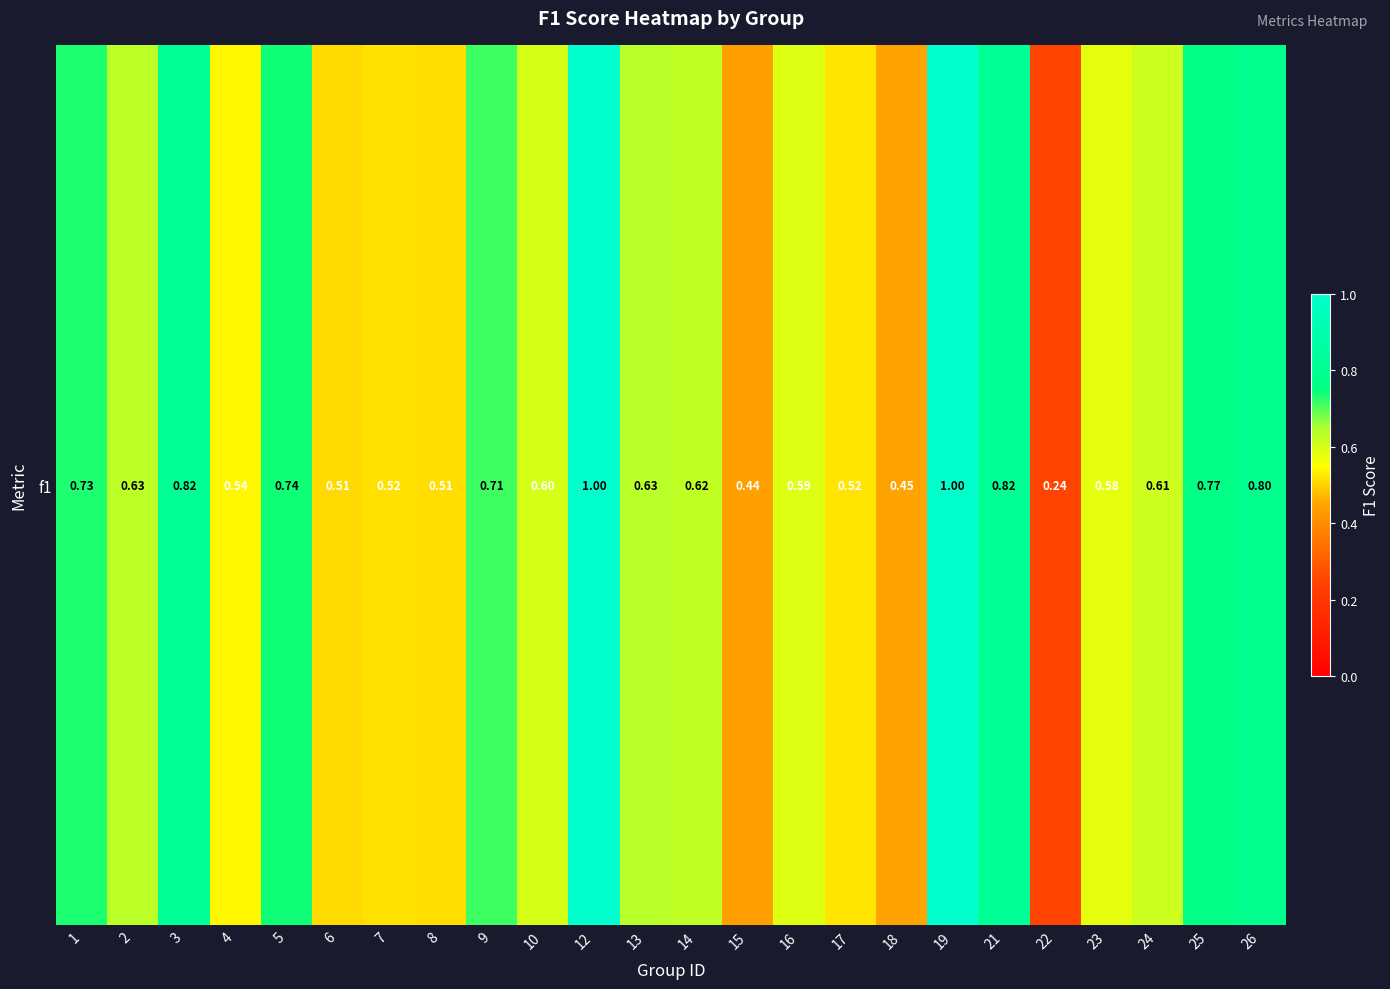

The value at 24 is 0.6. True or false?

True